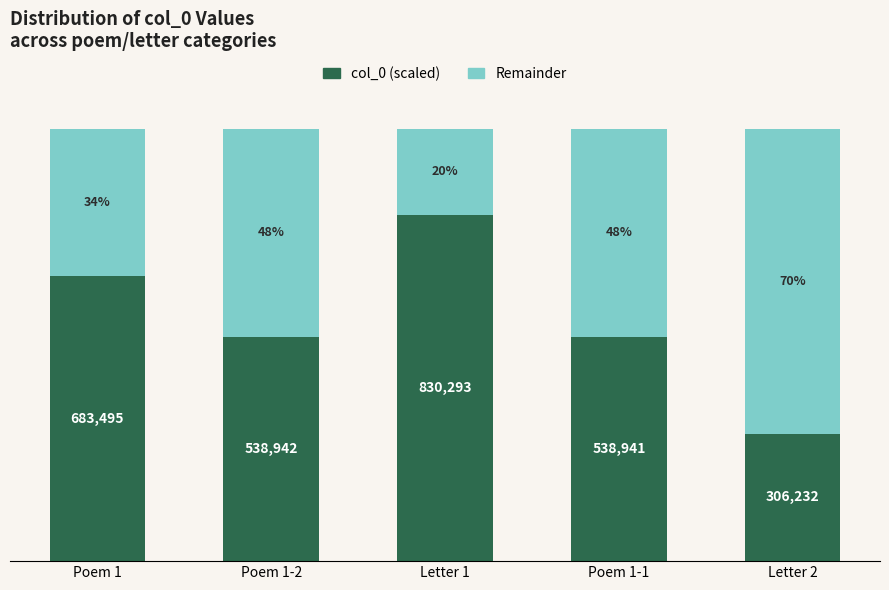

Which has a higher value, Letter 1 or Poem 1-1?

Letter 1